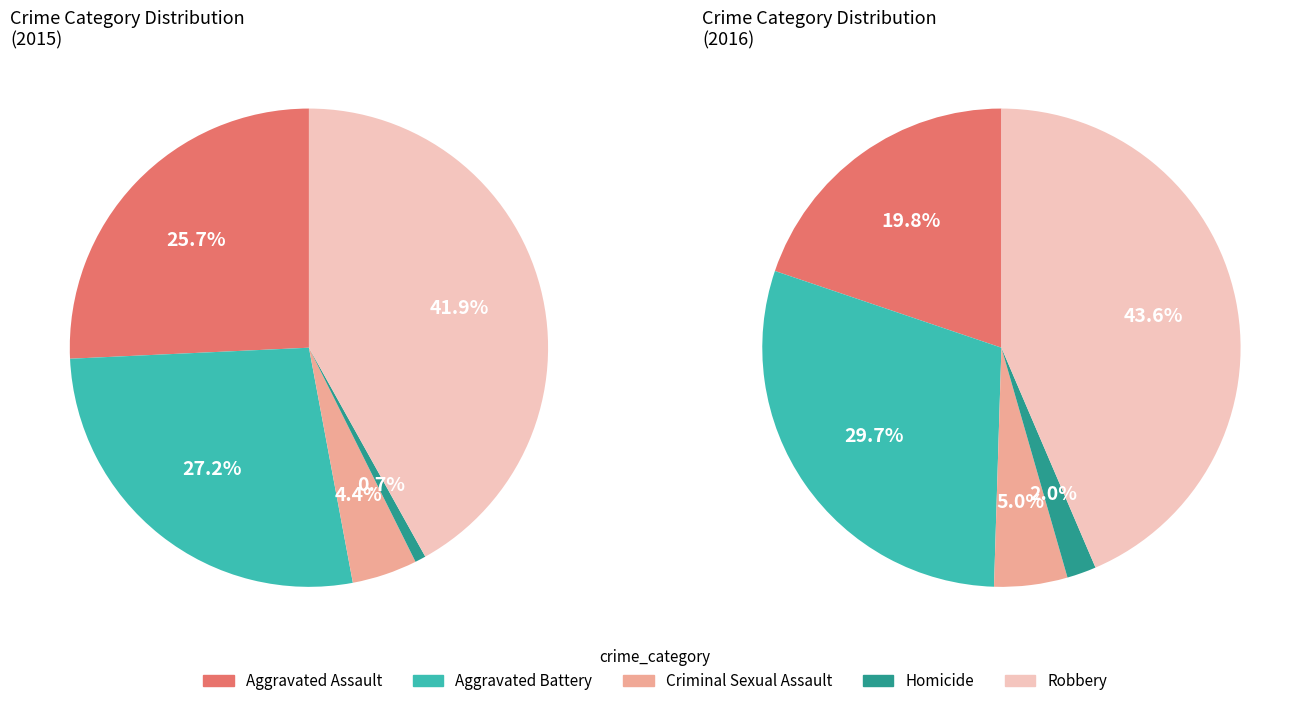

What percentage is NOT represented by Aggravated Assault?

74.3%